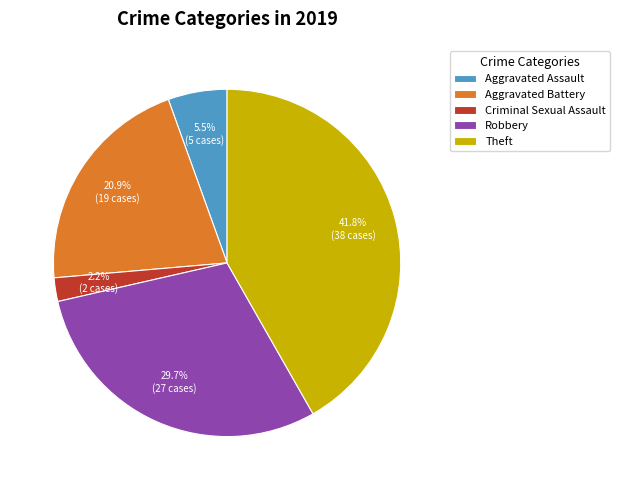

Count the number of slices in the pie.

5